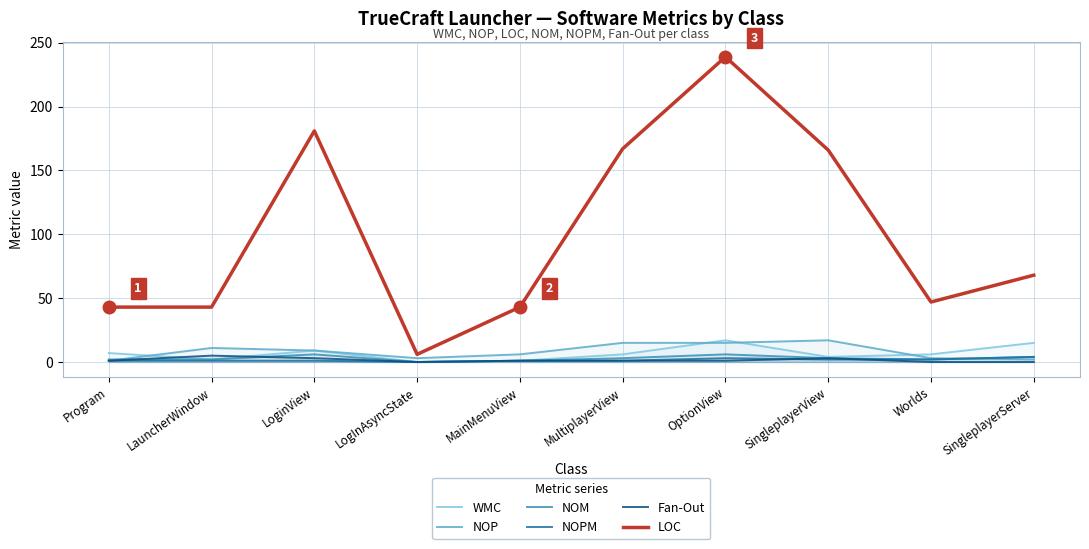

Between Program and LoginView, which is larger?

LoginView